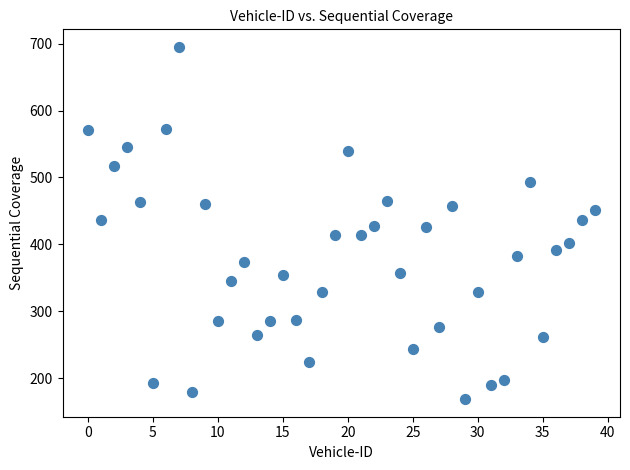

What is the range of Y values (max minus min)?

526